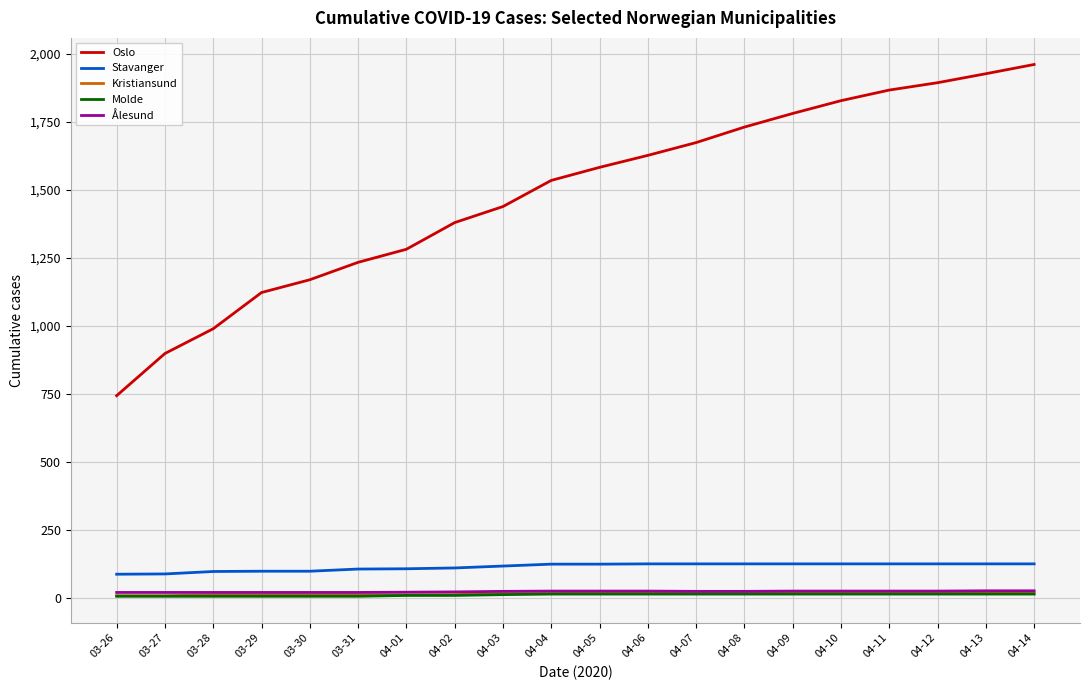

The Molde series shows 14 at 04-08. True or false?

True